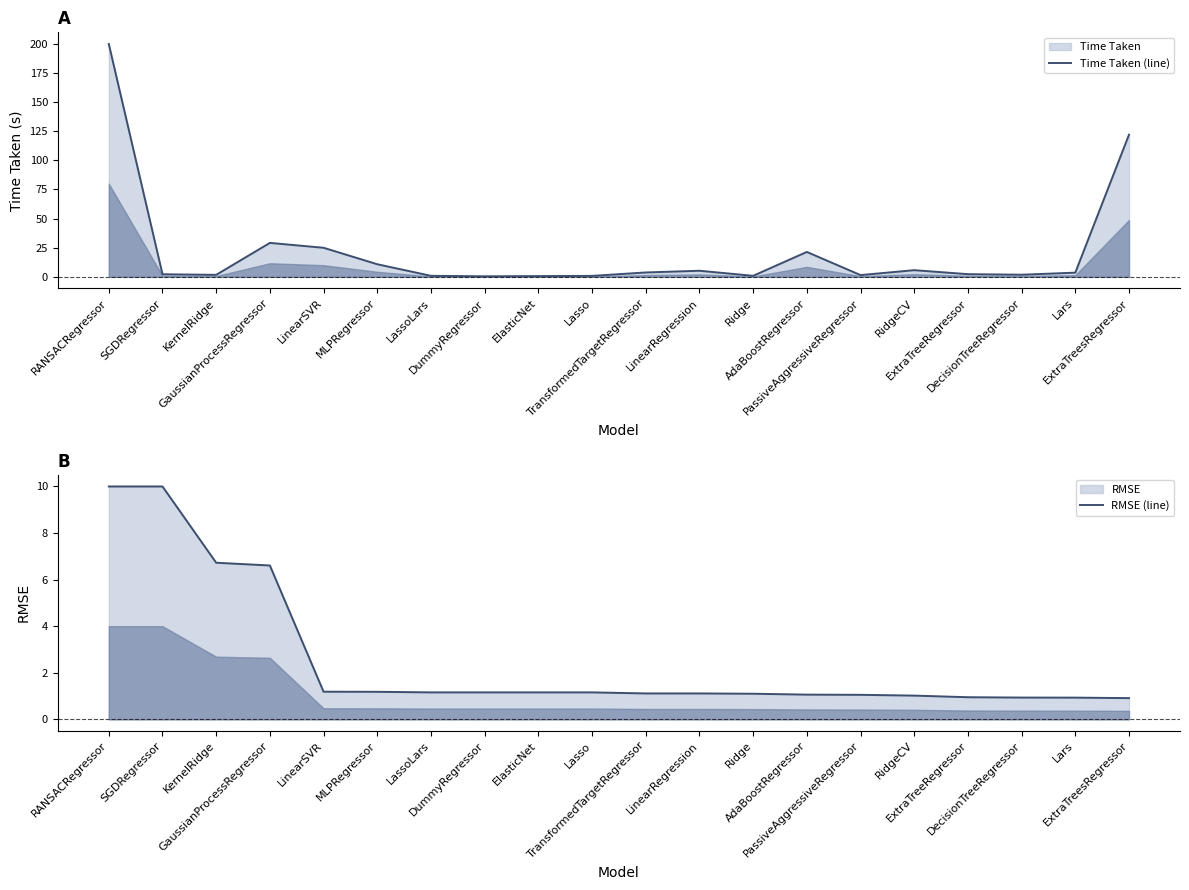

Which series ends up on top after the final intersection of RMSE (line) and Time Taken (line)?

Time Taken (line)